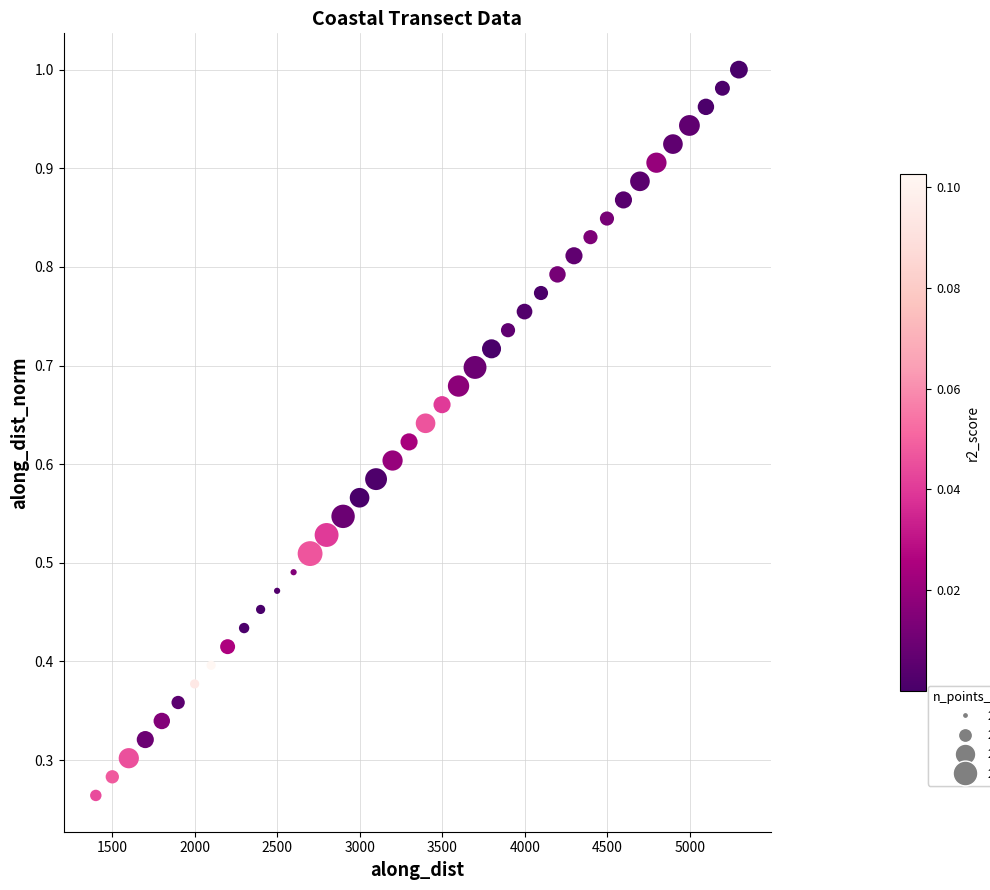

What is the range of X values (max minus min)?

3898.9